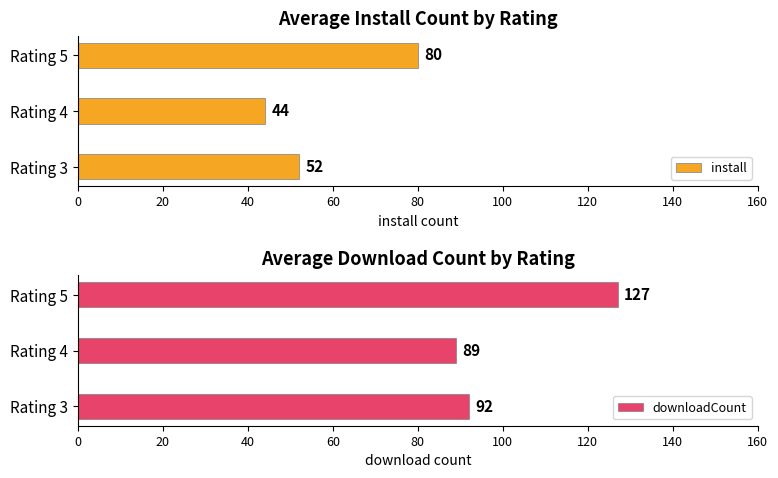

What is the minimum value for install?

44